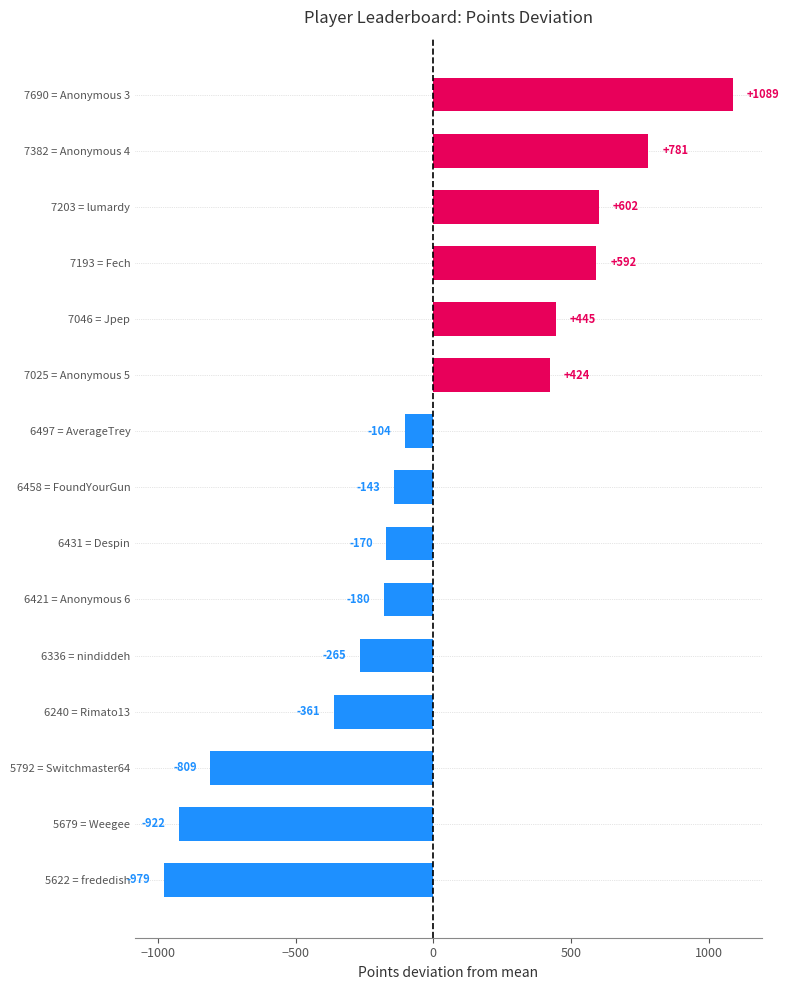

What is the sum of the values at 7690 = Anonymous 3 and 6421 = Anonymous 6?

909